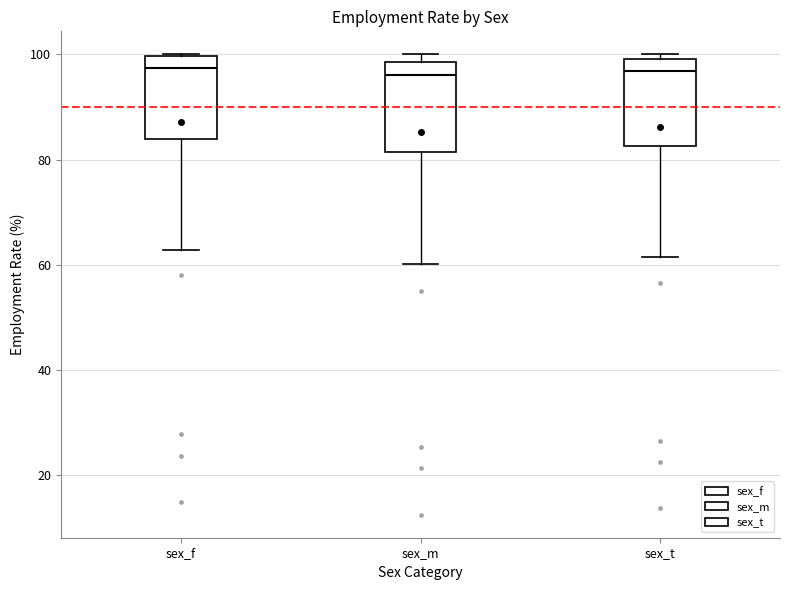

Reading left to right, read every box against the y-axis: the position of its median line, the range the box covers, and the ends of its whiskers. The values are not printed on the chart, so give them approximately, as read against the axis.

sex_f: median 98, box 84 to 100, whiskers 62 to 100
sex_m: median 96, box 82 to 98, whiskers 60 to 100
sex_t: median 96, box 82 to 100, whiskers 62 to 100 (just above the box's upper edge)